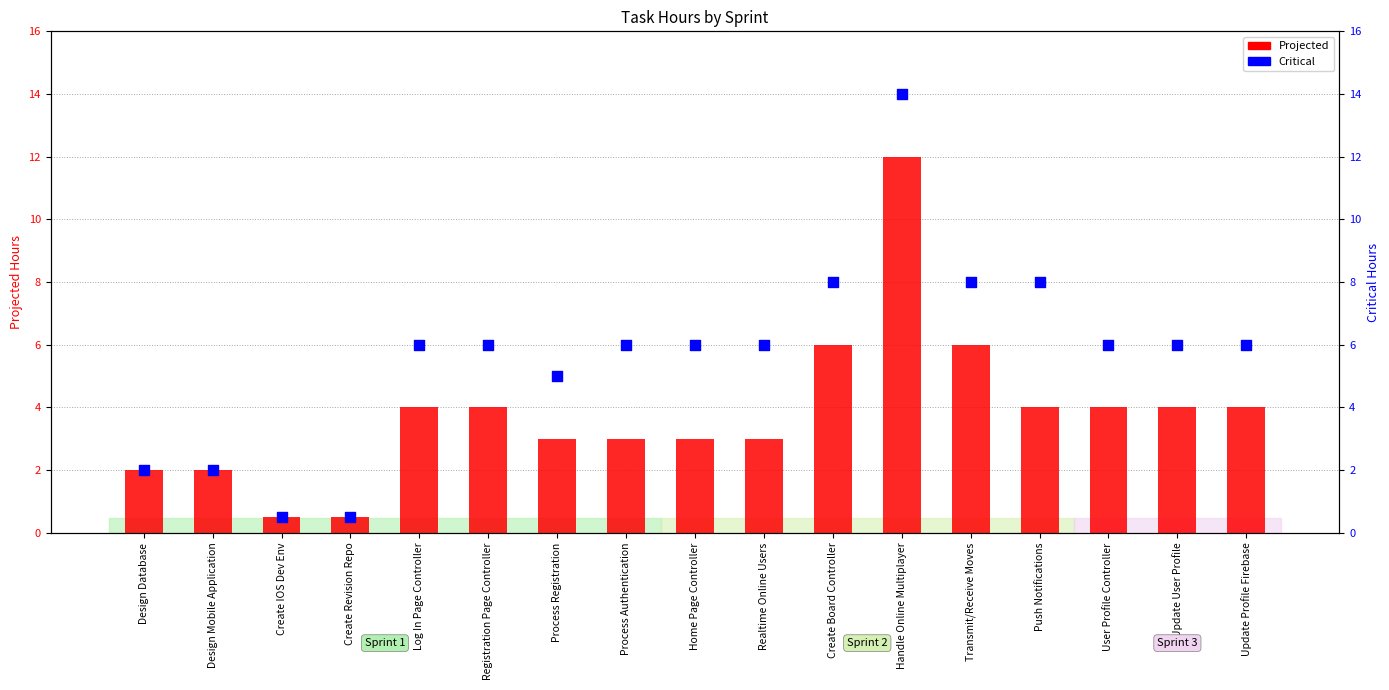

What is the total value across all series at Design Mobile Application?

4.0